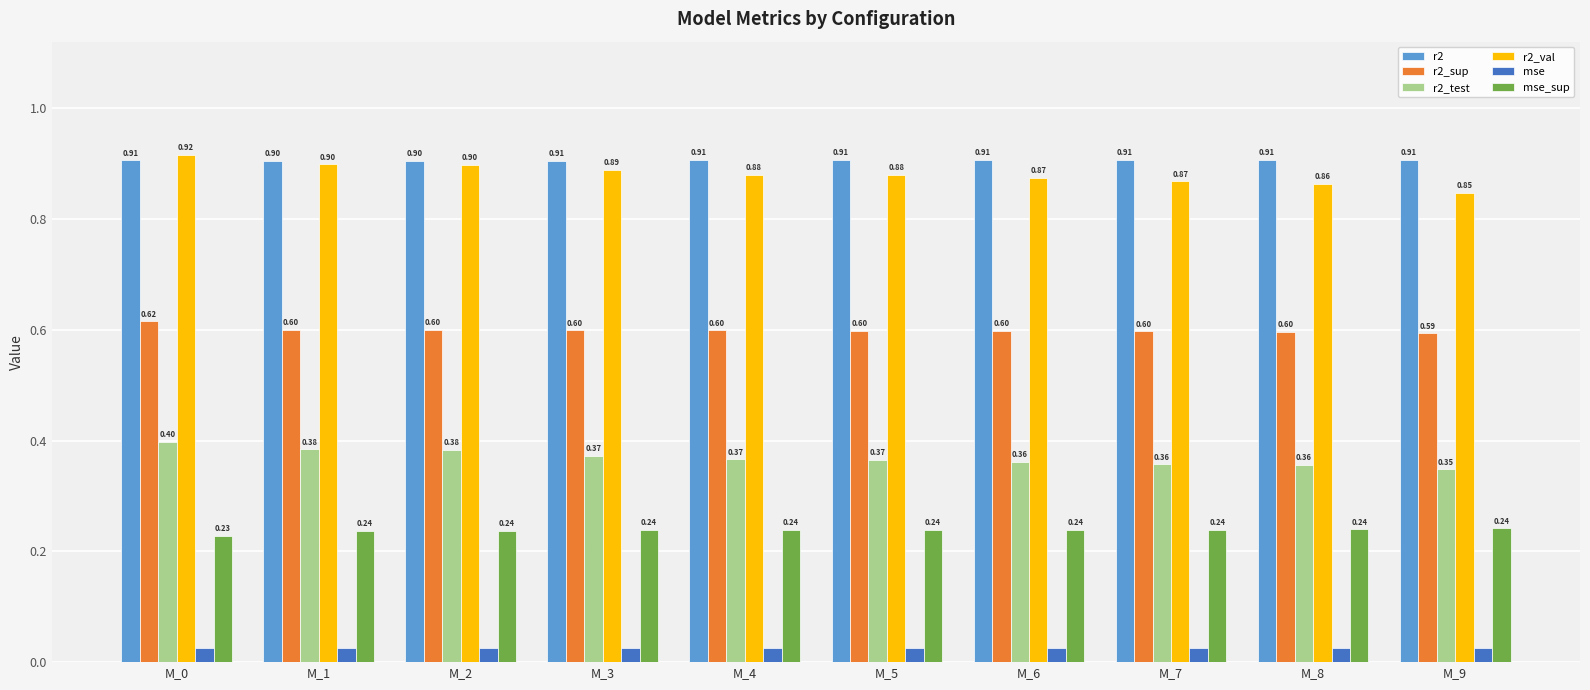

Which series changed the most between M_2 and M_8?

r2_val